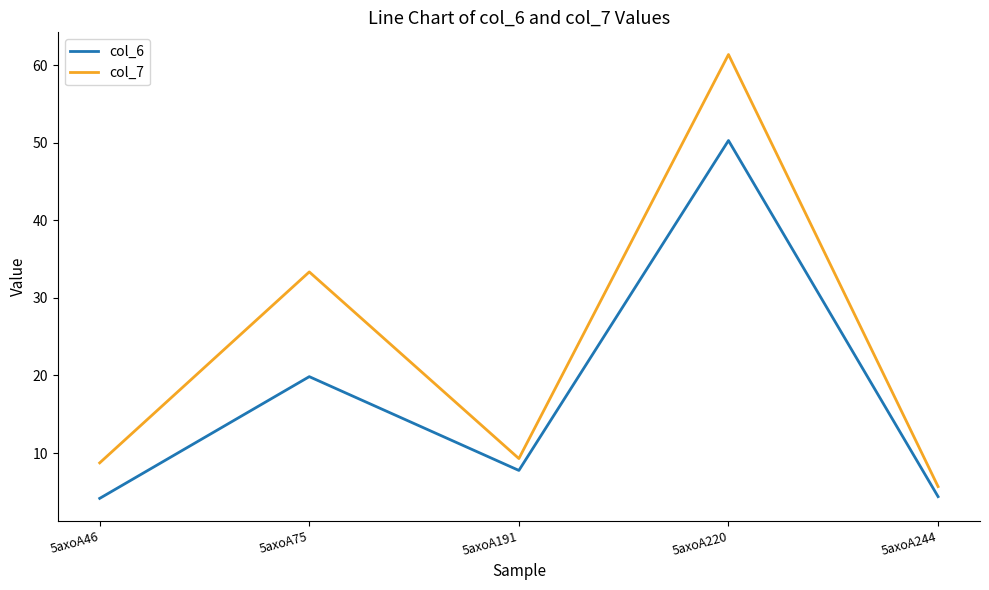

The value of col_6 at 5axoA75 is 6.4. True or false?

False